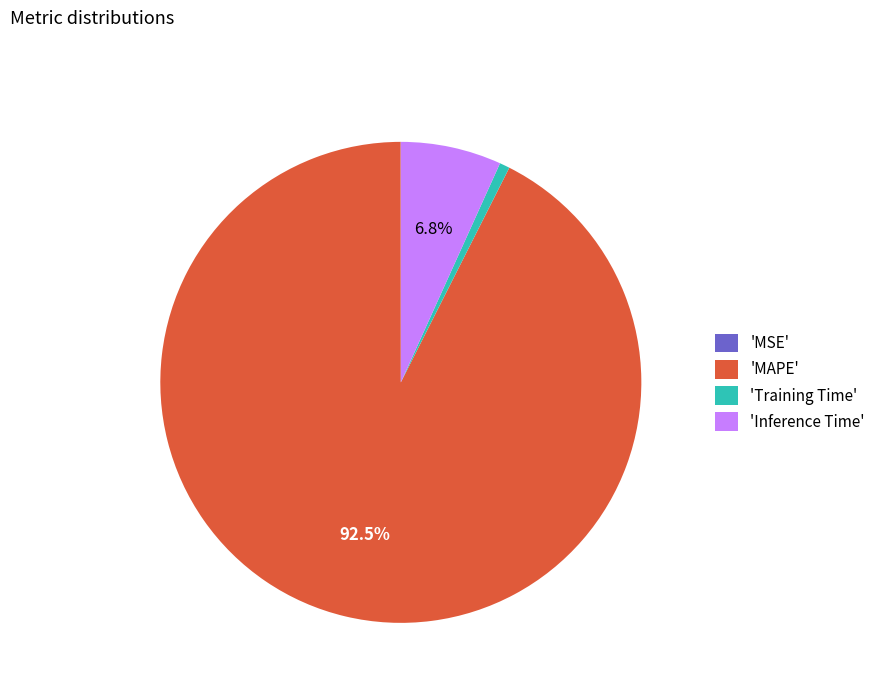

Does 'MAPE' represent more than half of the total?

Yes